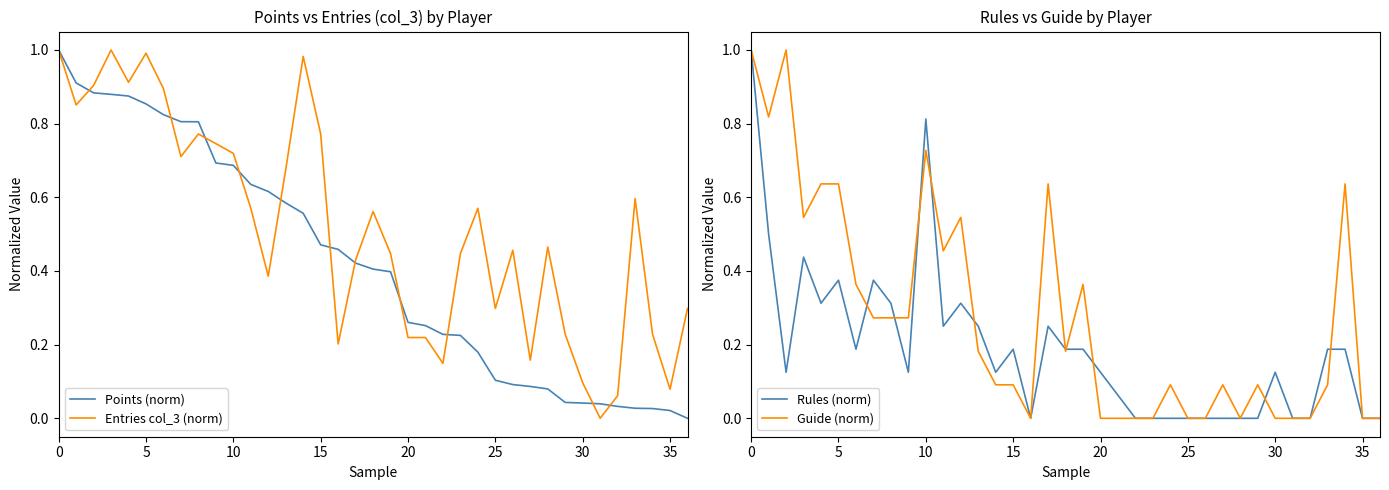

True or false: Guide (norm) has a value of -0.4 at 31.

False